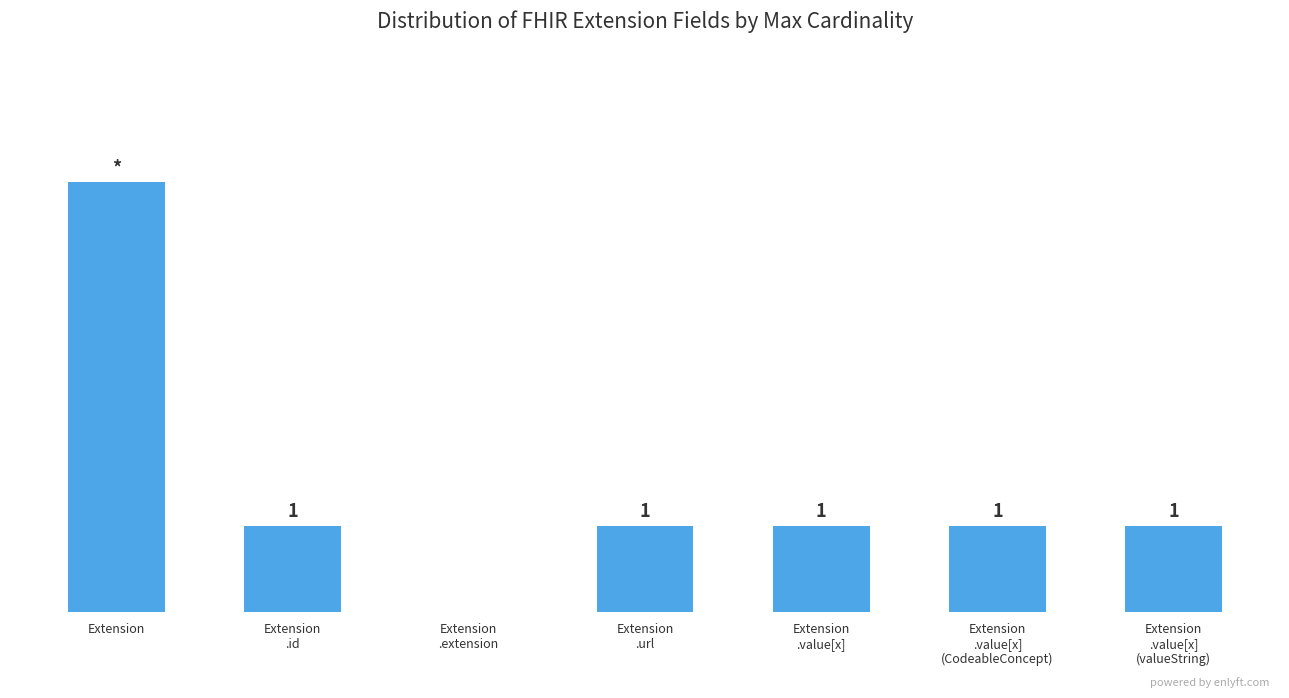

At which label does the data first exceed 1?

Extension